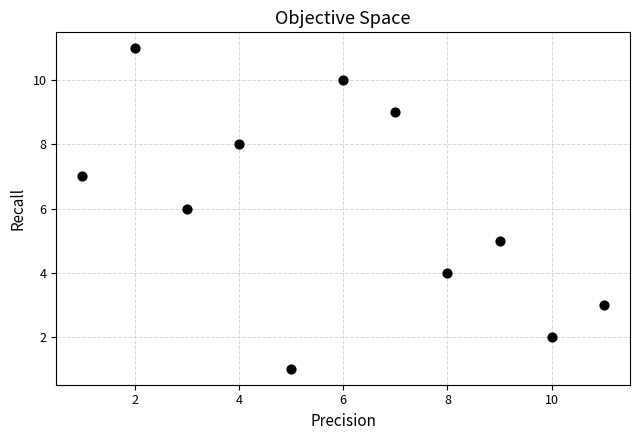

What is the range of X values (max minus min)?

10